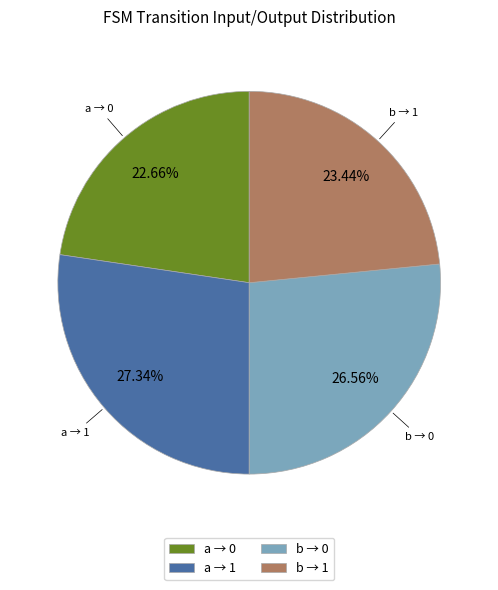

Count the number of slices in the pie.

4